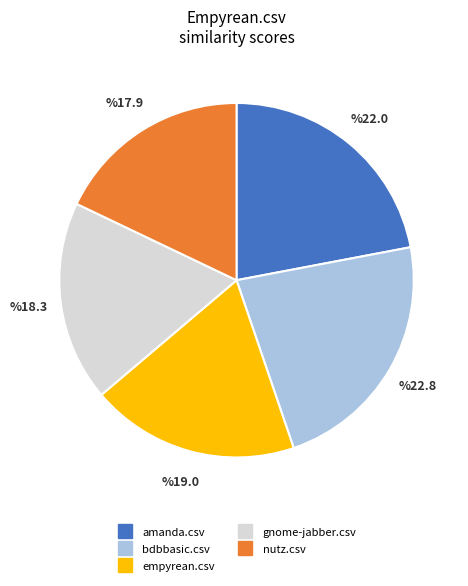

Is it true that empyrean.csv is 19% of the pie?

True